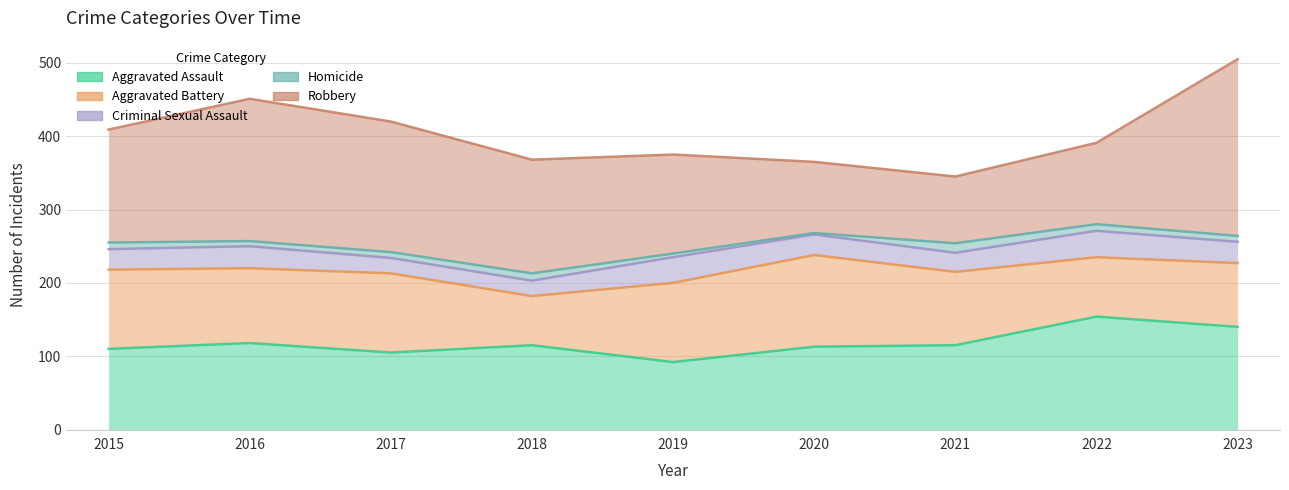

Which series has the largest range (max minus min)?

Robbery